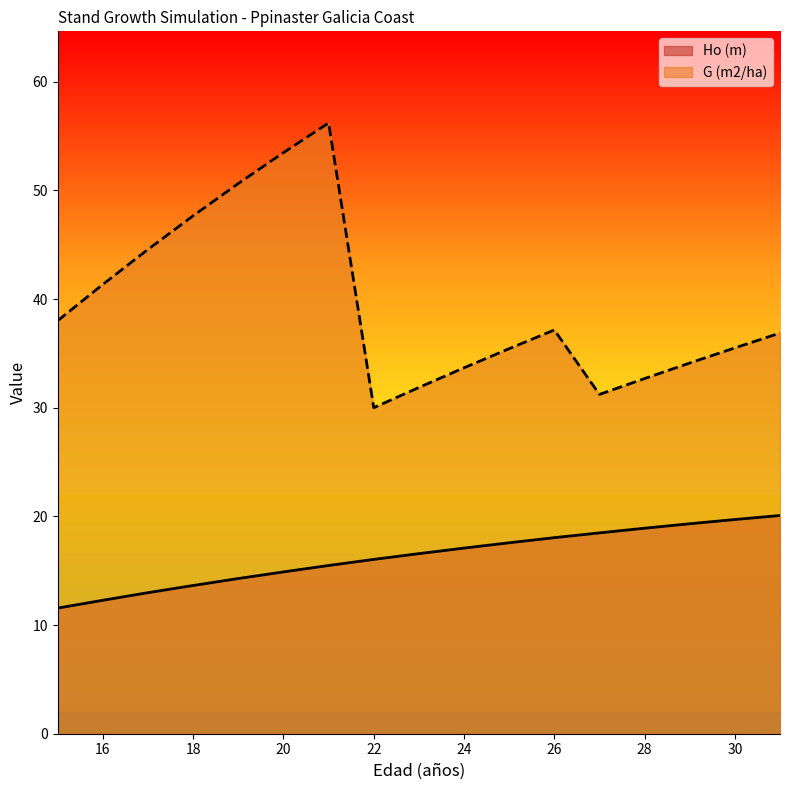

The G (m2/ha) series shows 53.5 at 20. True or false?

True